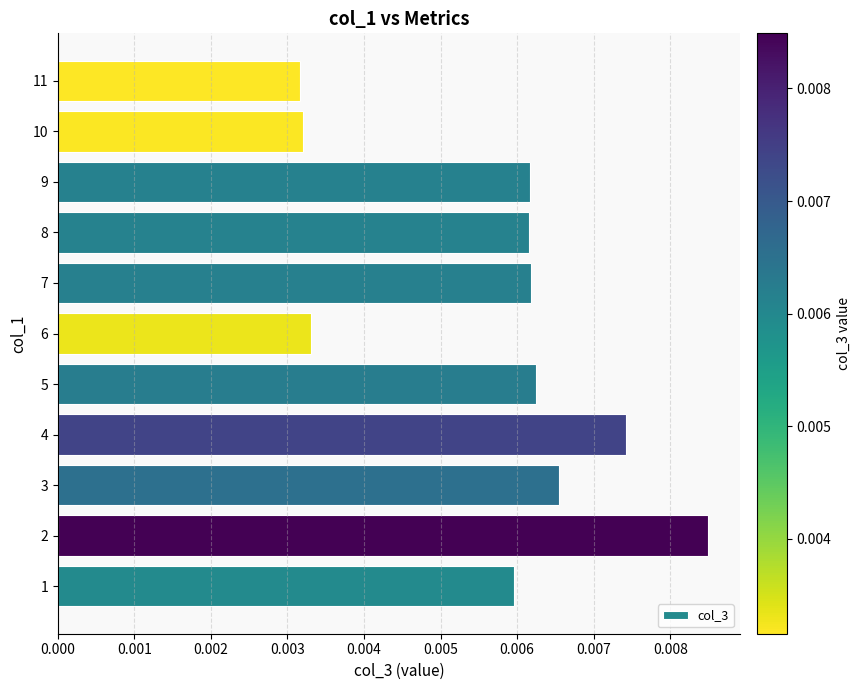

What is the sum of all values?

0.1